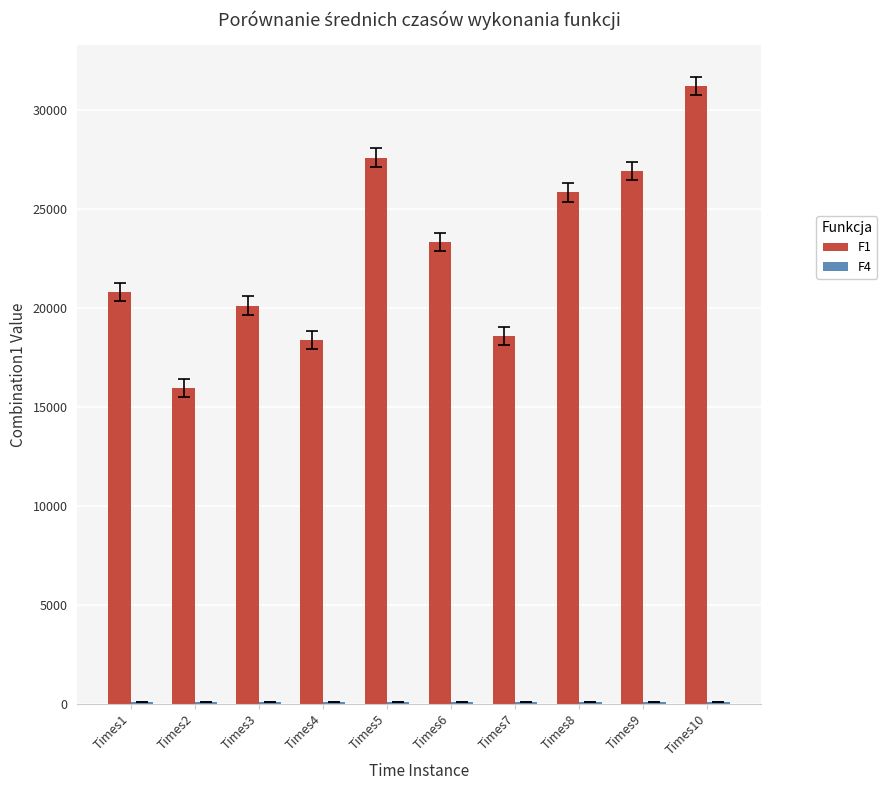

Which series has the largest total across all categories?

F1